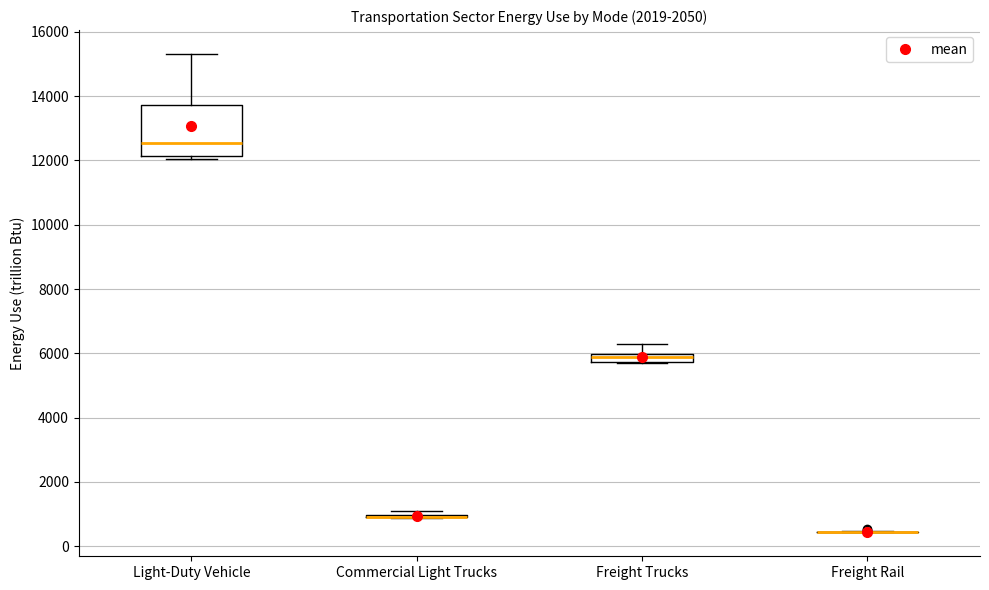

Comparing the boxes themselves (not the whiskers), which one is the tallest?

Light-Duty Vehicle